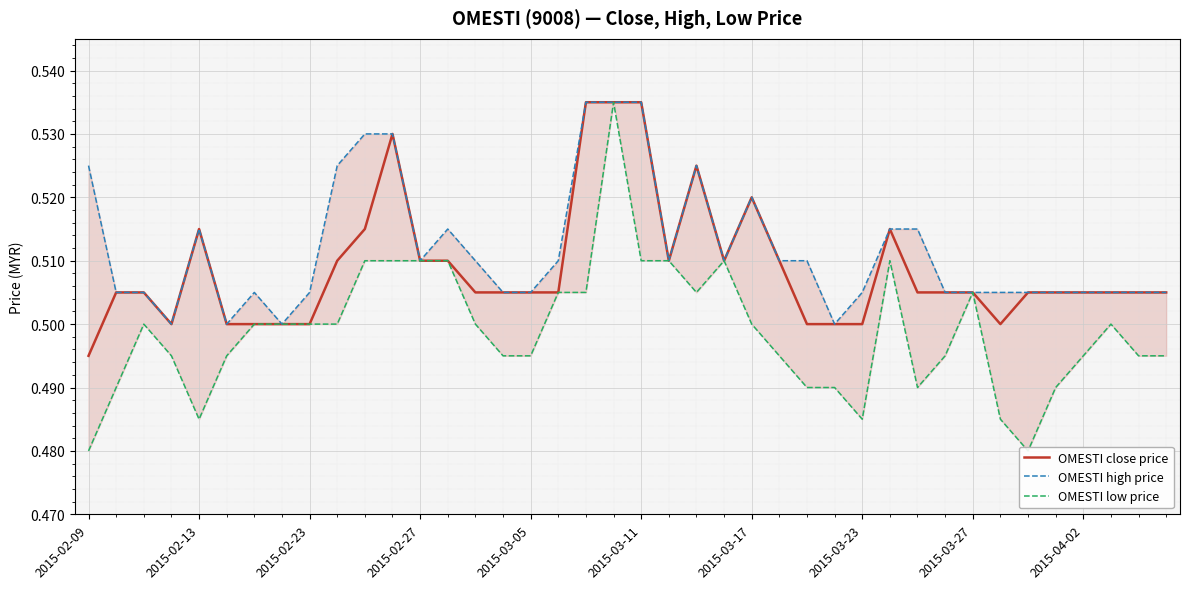

In OMESTI low price, how many points are lower than both neighbors (excluding endpoints)?

5